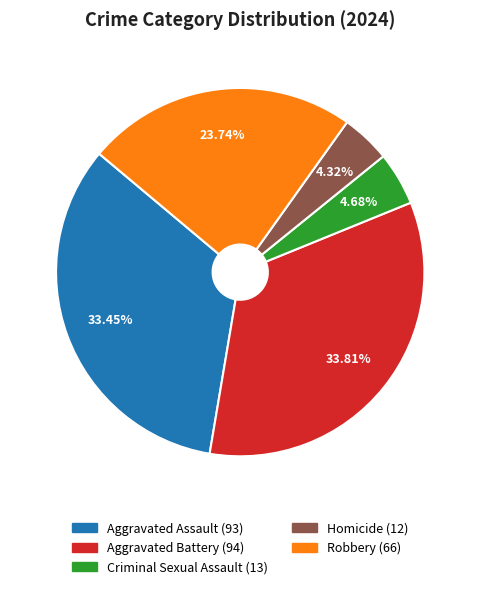

To the nearest percent, what portion does Aggravated Assault represent?

33%